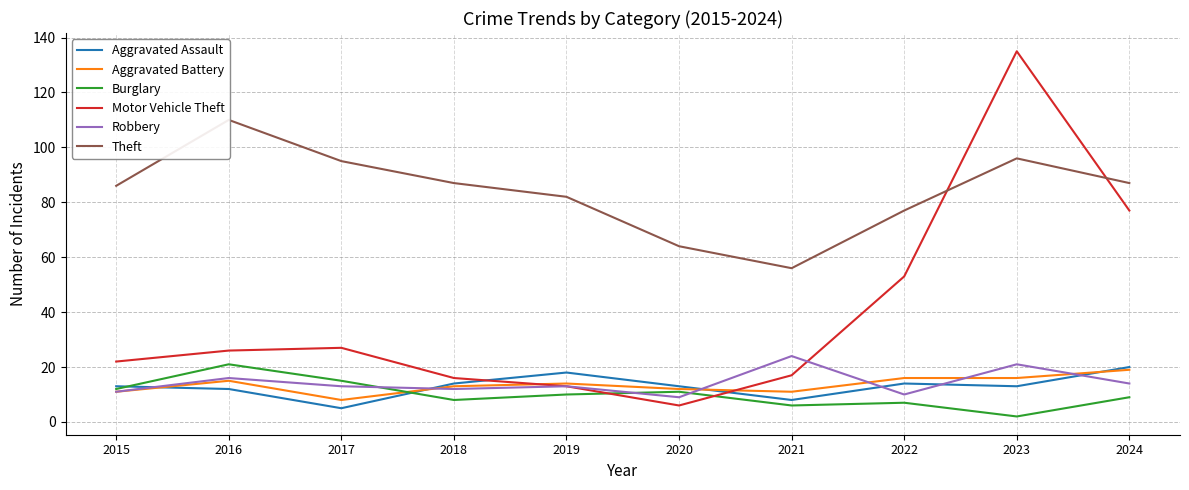

At 2016, list the series in order from smallest to largest.

Aggravated Assault, Aggravated Battery, Robbery, Burglary, Motor Vehicle Theft, Theft